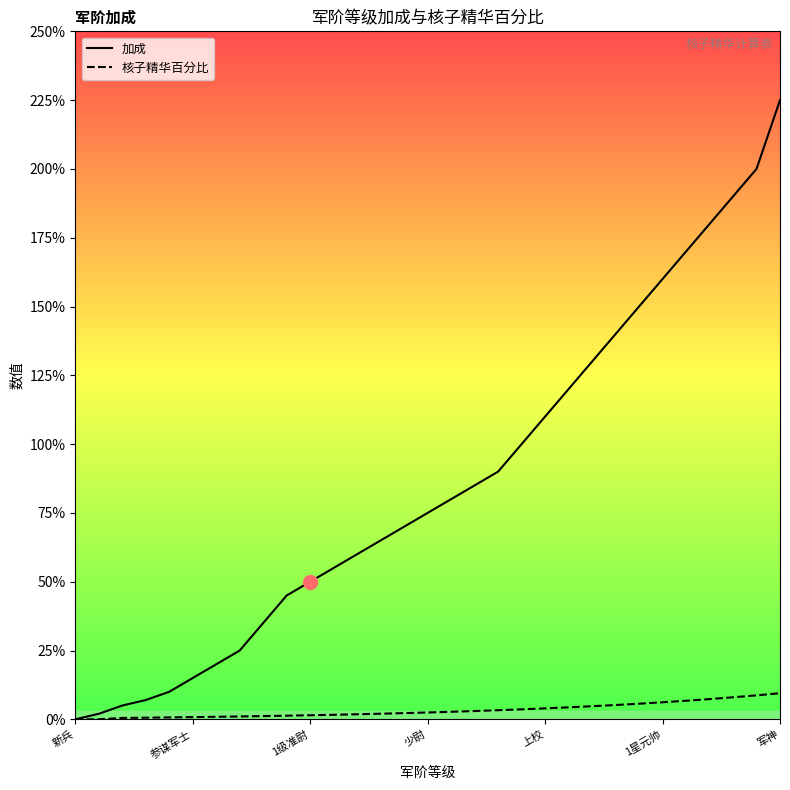

What is the highest value of the 核子精华百分比 series?

0.1